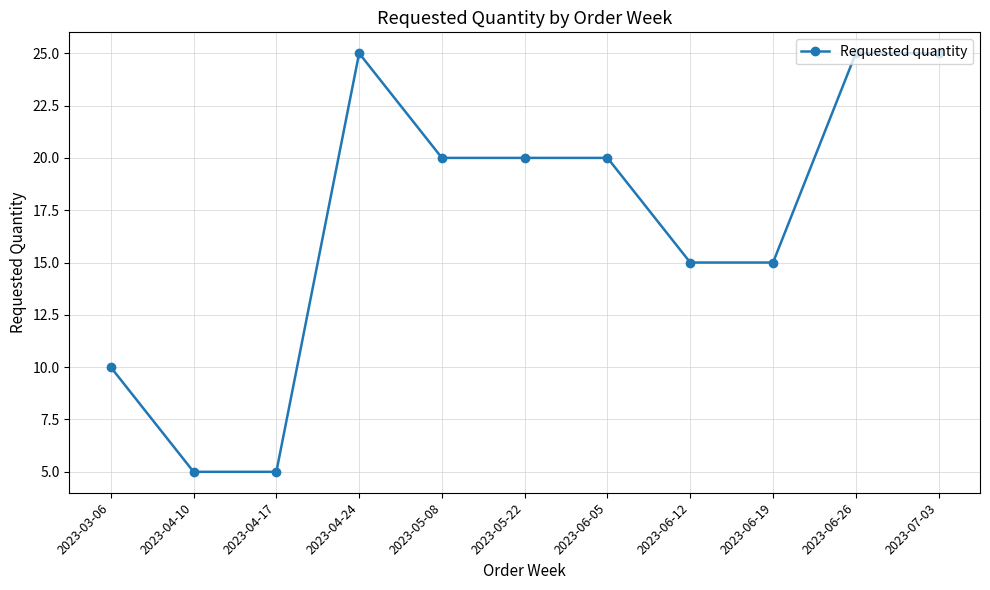

True or false: there are more than 0 points higher than both neighbors.

True